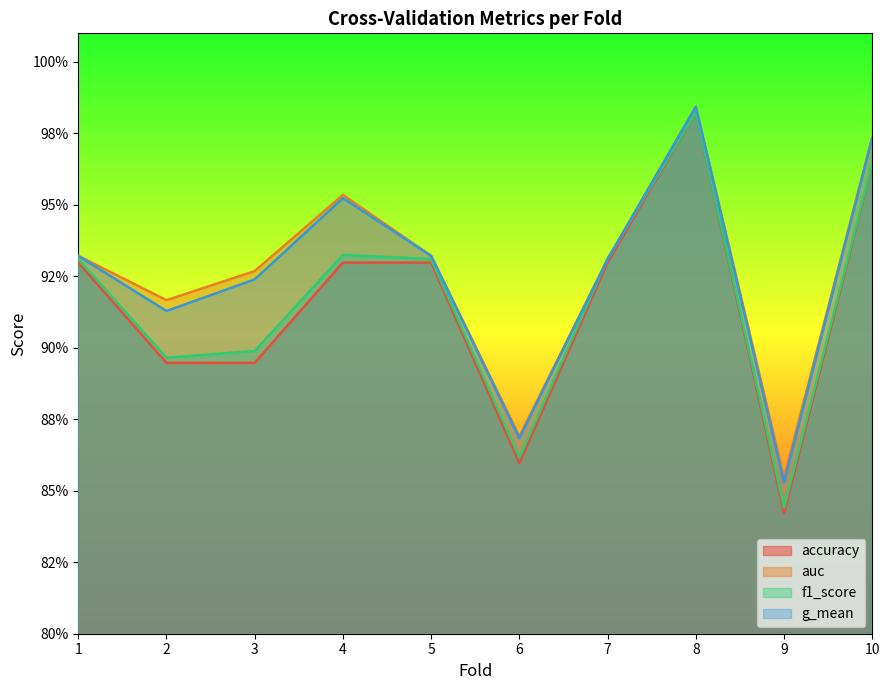

Which category has the lowest value across all series?

9